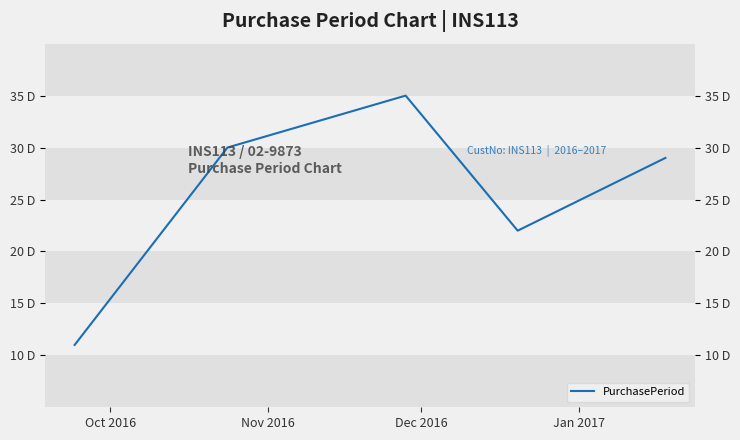

At which category does the chart reach its minimum across all series?

Oct 2016